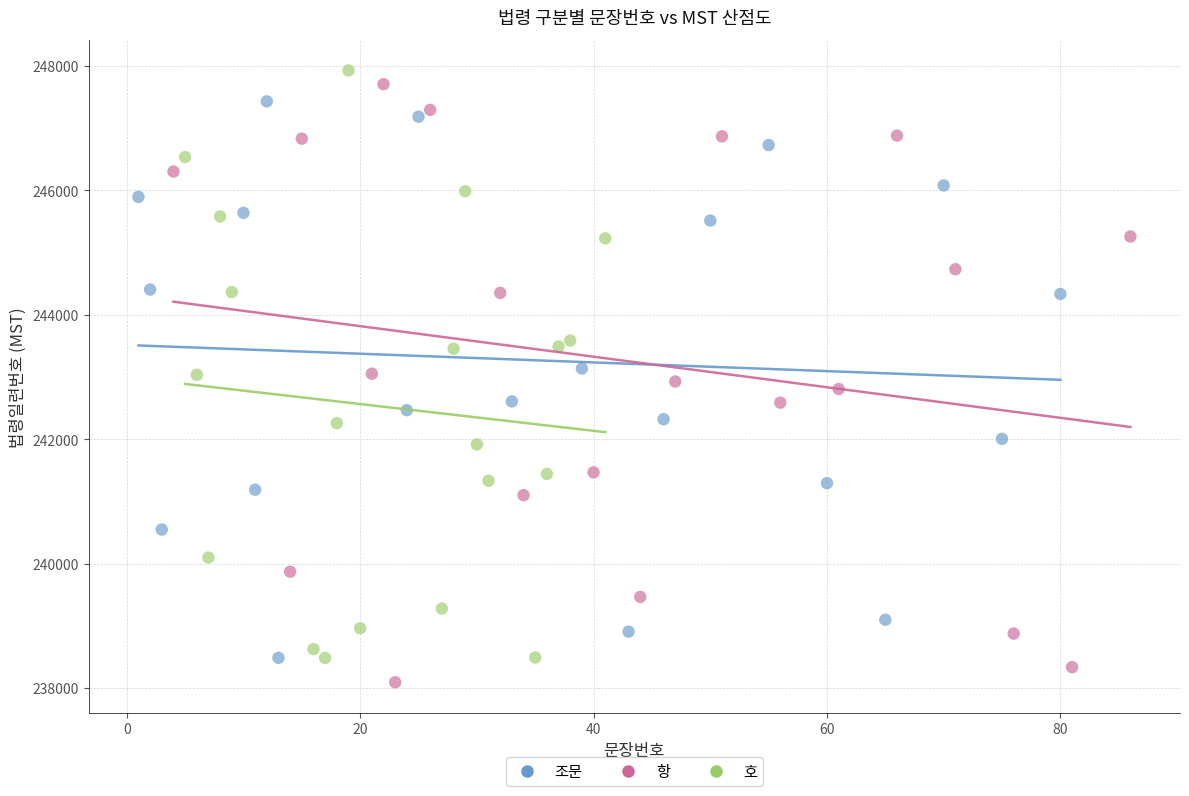

Which series contains the lowest Y value?

조문